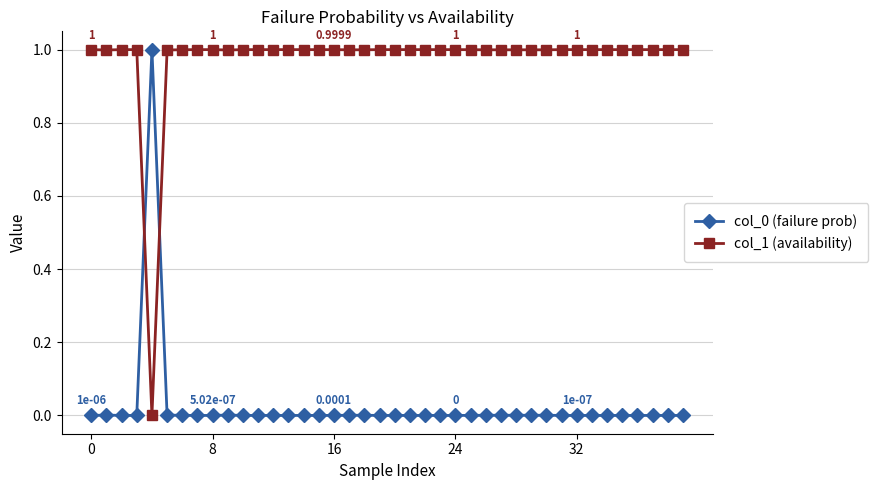

Which series ends up on top after the final intersection of col_0 (failure prob) and col_1 (availability)?

col_1 (availability)